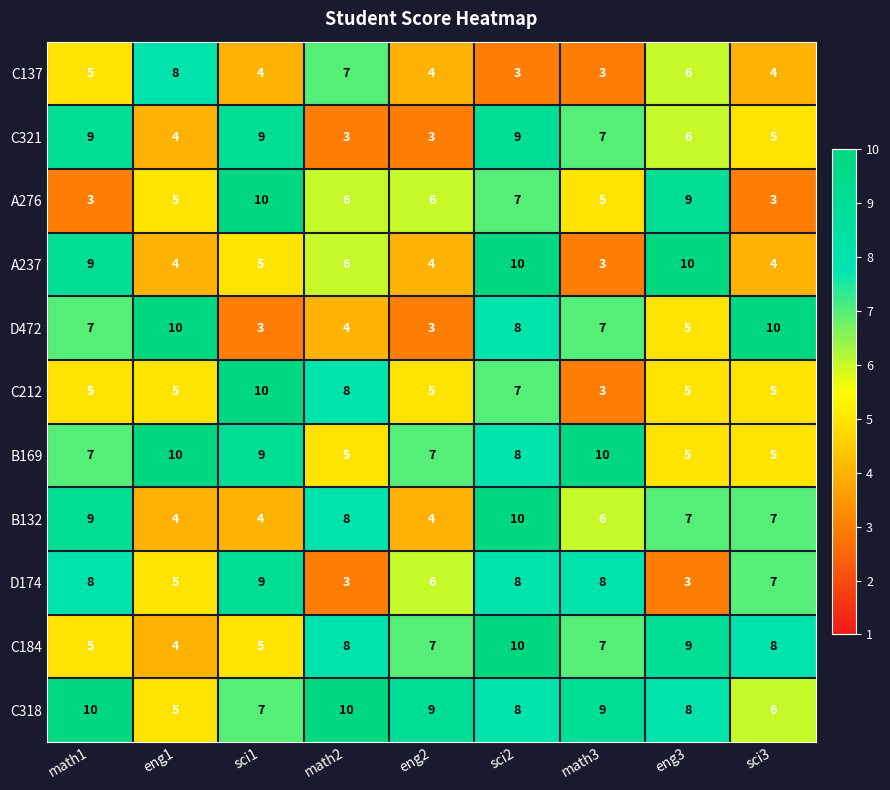

What is the difference between the B169 values at eng3 and sci1?

4